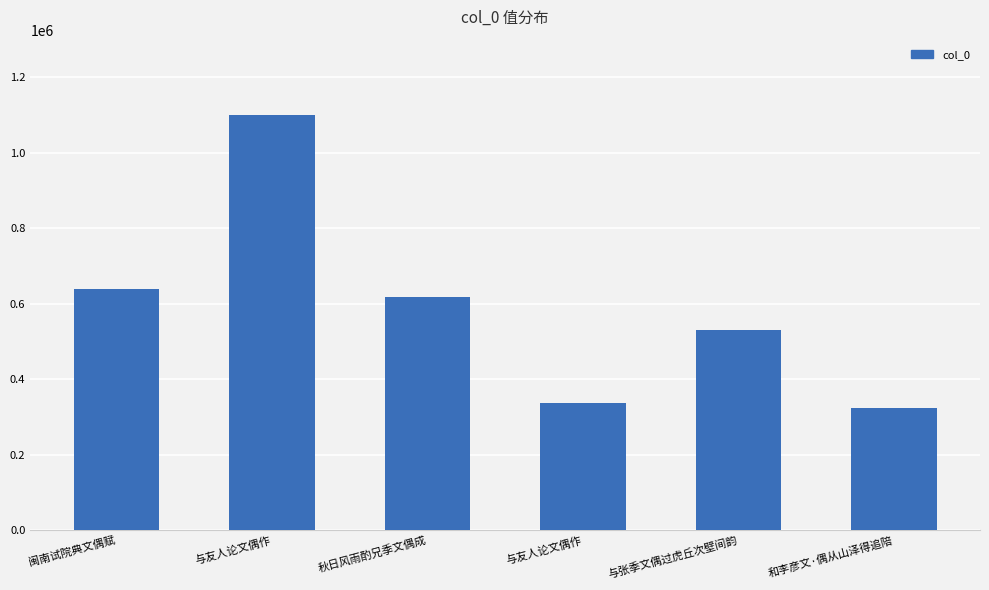

The value at 与友人论文偶作 is 337925. True or false?

True